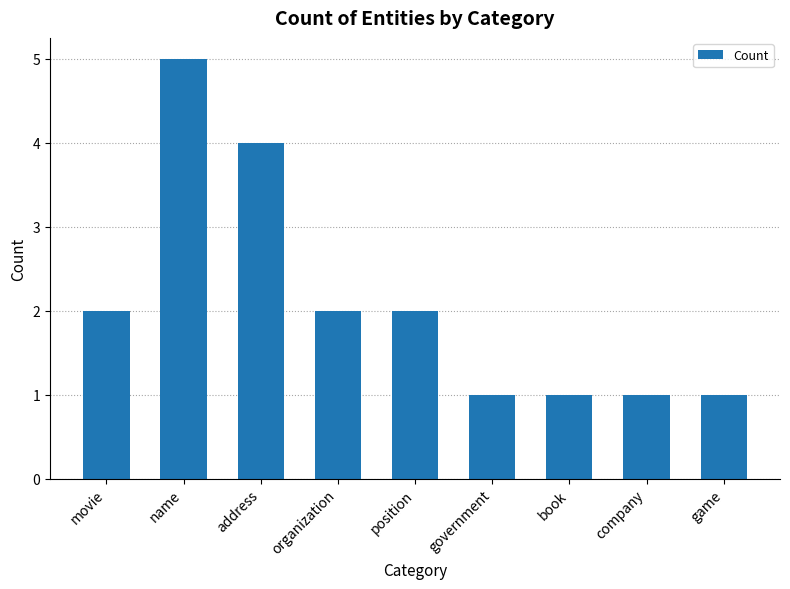

Between company and movie, which is larger?

movie